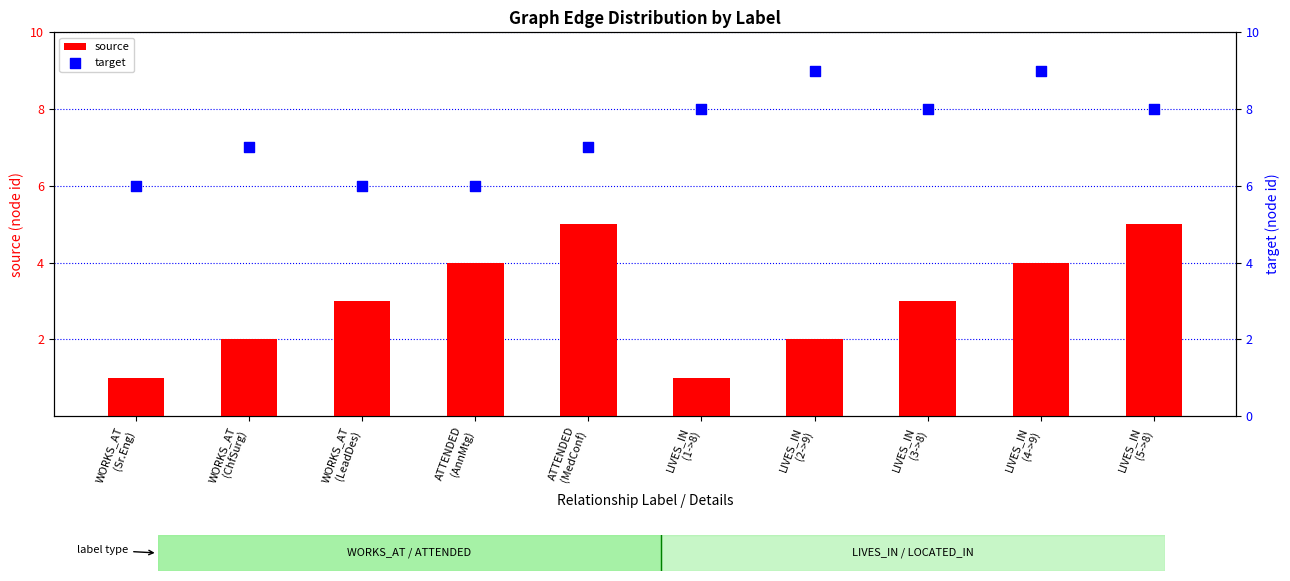

Which series has the largest total across all categories?

target